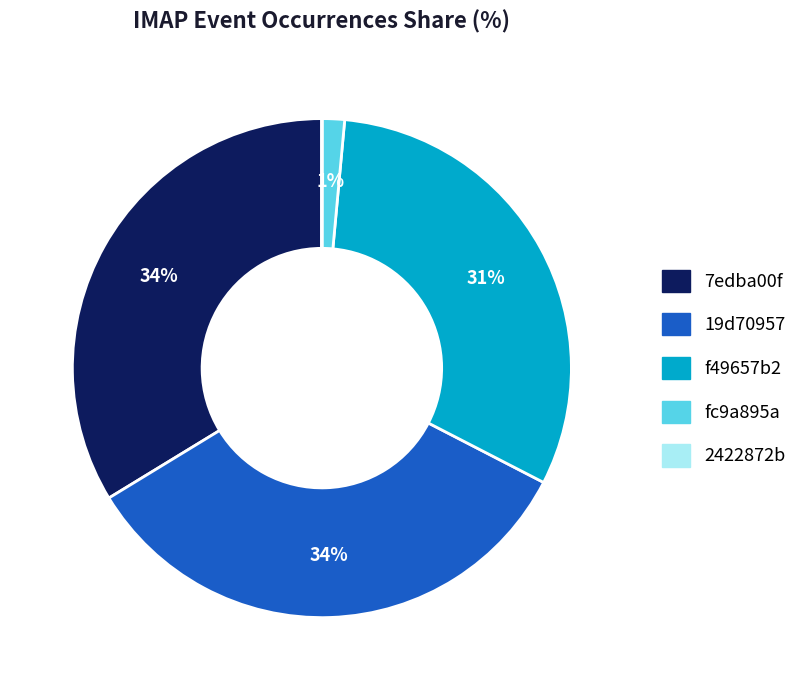

Do 7edba00f and fc9a895a together represent more than half of the pie?

No